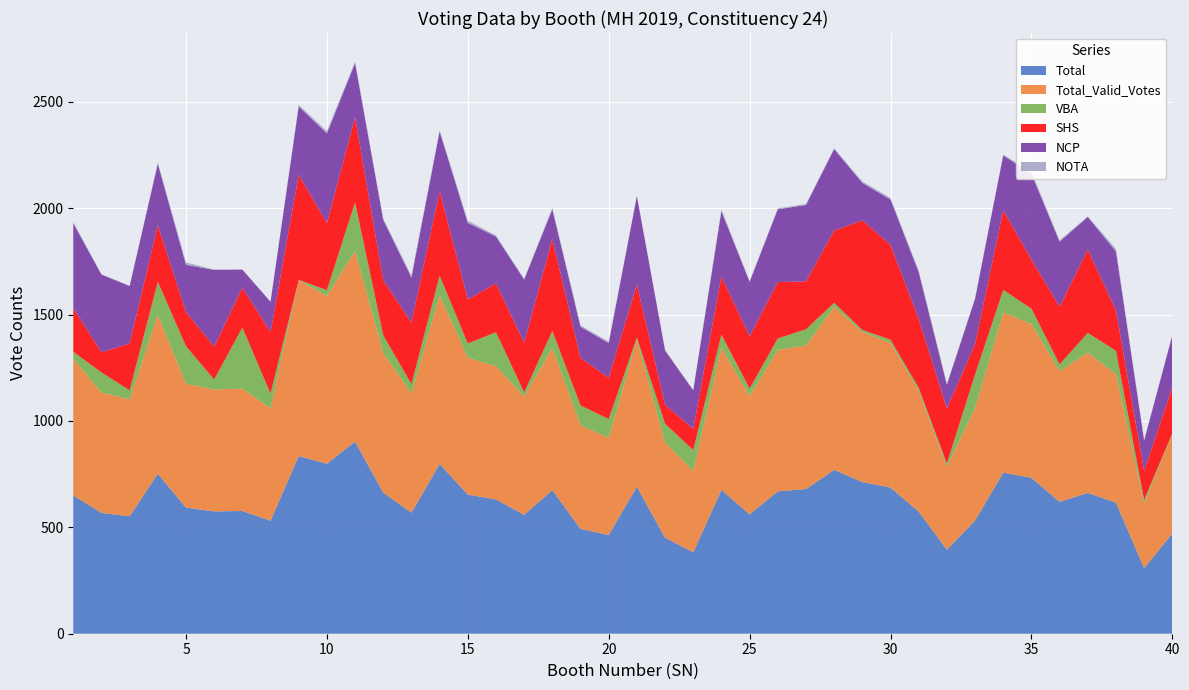

Reading left to right, transcribe all the data shown in this chart.

Total: 1=650	2=568	3=552	4=752	5=593	6=575	7=577	8=531	9=835	10=799	11=903	12=663	13=569	14=798	15=654	16=631	17=559	18=675	19=493	20=464	21=691	22=451	23=383	24=676	25=561	26=669	27=680	28=770	29=713	30=687	31=574	32=395	33=532	34=757	35=733	36=620	37=662	38=616	39=308	40=471
Total_Valid_Votes: 1=643	2=566	3=550	4=746	5=582	6=573	7=575	8=529	9=827	10=789	11=896	12=657	13=560	14=792	15=644	16=626	17=556	18=668	19=487	20=457	21=690	22=447	23=383	24=667	25=557	26=665	27=675	28=766	29=706	30=680	31=567	32=390	33=529	34=753	35=723	36=614	37=659	38=604	39=304	40=468
VBA: 1=32	2=94	3=42	4=156	5=176	6=47	7=287	8=69	9=1	10=27	11=228	12=83	13=44	14=93	15=66	16=160	17=19	18=80	19=93	20=88	21=11	22=89	23=97	24=63	25=34	26=54	27=76	28=19	29=9	30=15	31=15	32=15	33=157	34=106	35=72	36=32	37=93	38=110	39=17	40=3
SHS: 1=205	2=95	3=220	4=266	5=161	6=155	7=187	8=289	9=494	10=315	11=400	12=259	13=290	14=398	15=207	16=230	17=234	18=433	19=224	20=194	21=251	22=89	23=100	24=274	25=245	26=265	27=225	28=340	29=515	30=446	31=324	32=258	33=143	34=375	35=231	36=271	37=392	38=189	39=137	40=217
NCP: 1=399	2=365	3=270	4=289	5=222	6=360	7=85	8=142	9=321	10=422	11=255	12=283	13=211	14=280	15=360	16=220	17=297	18=139	19=146	20=163	21=414	22=255	23=181	24=306	25=257	26=342	27=359	28=383	29=176	30=213	31=220	32=112	33=213	34=257	35=403	36=306	37=153	38=278	39=142	40=243
NOTA: 1=7	2=2	3=2	4=6	5=11	6=2	7=2	8=2	9=8	10=10	11=7	12=6	13=9	14=6	15=10	16=5	17=3	18=7	19=6	20=7	21=1	22=4	23=0	24=9	25=4	26=4	27=5	28=4	29=7	30=7	31=7	32=5	33=3	34=4	35=10	36=6	37=3	38=12	39=4	40=3